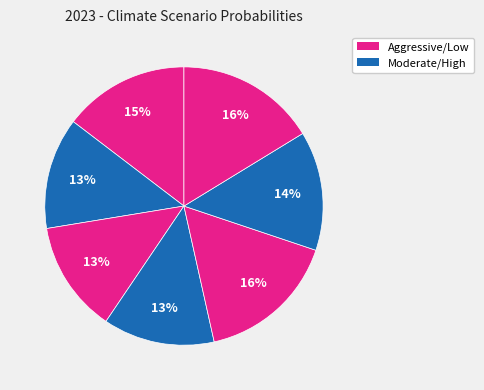

How many slices are in this pie chart?

7